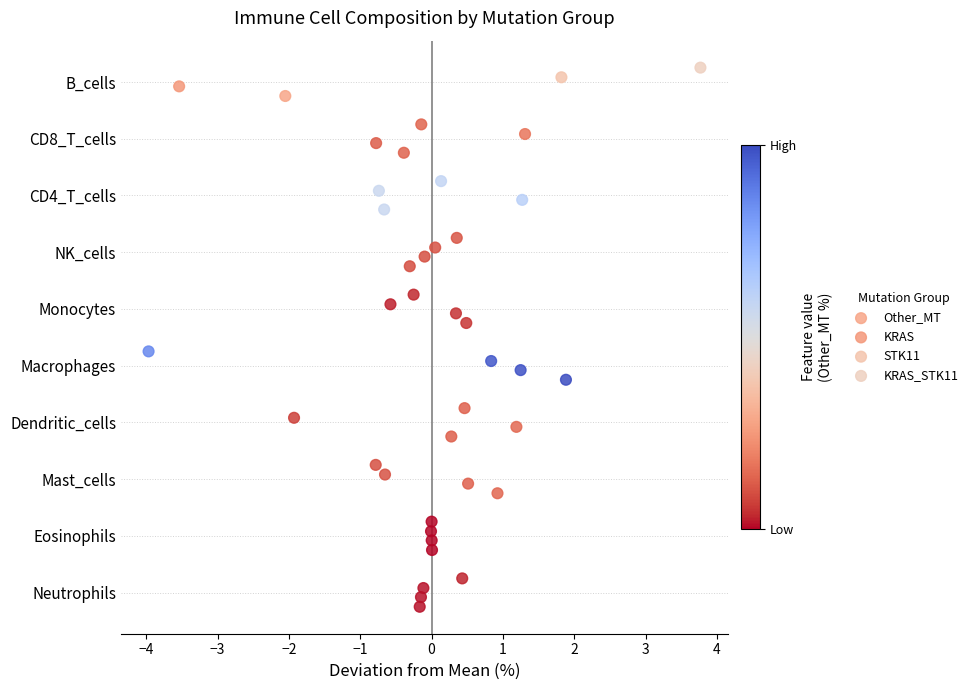

Which series reaches the maximum Y coordinate?

KRAS_STK11